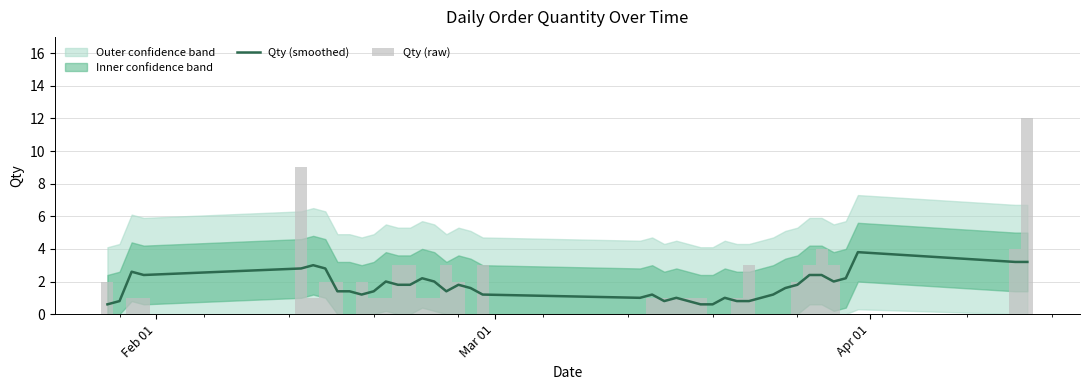

What is the value of the Qty (smoothed) bar at the 3rd from the left?

2.6